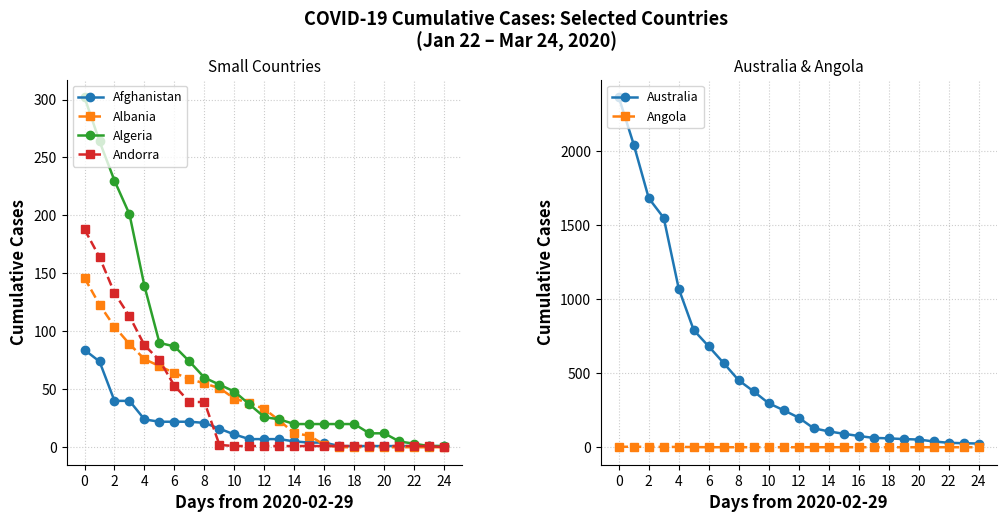

What is the maximum value for Algeria?

302